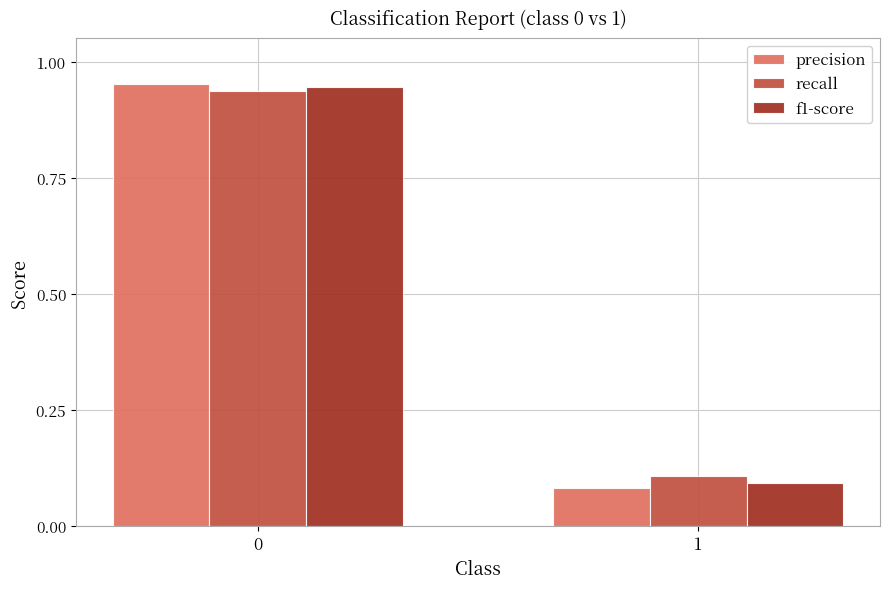

What are all the series names shown in the legend?

precision, recall, f1-score